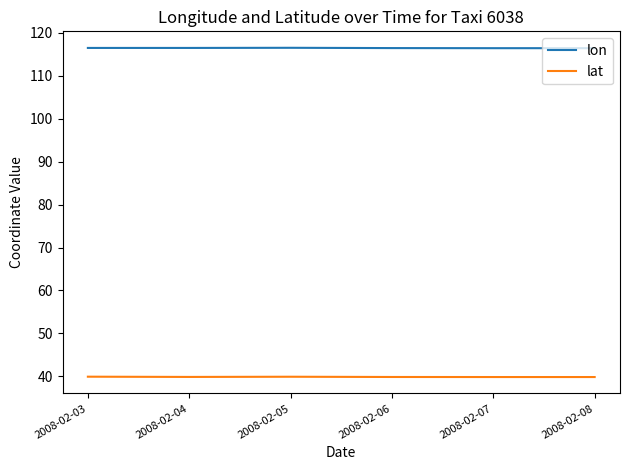

What is the spread (max minus min) of values at 2008-02-08?

76.5